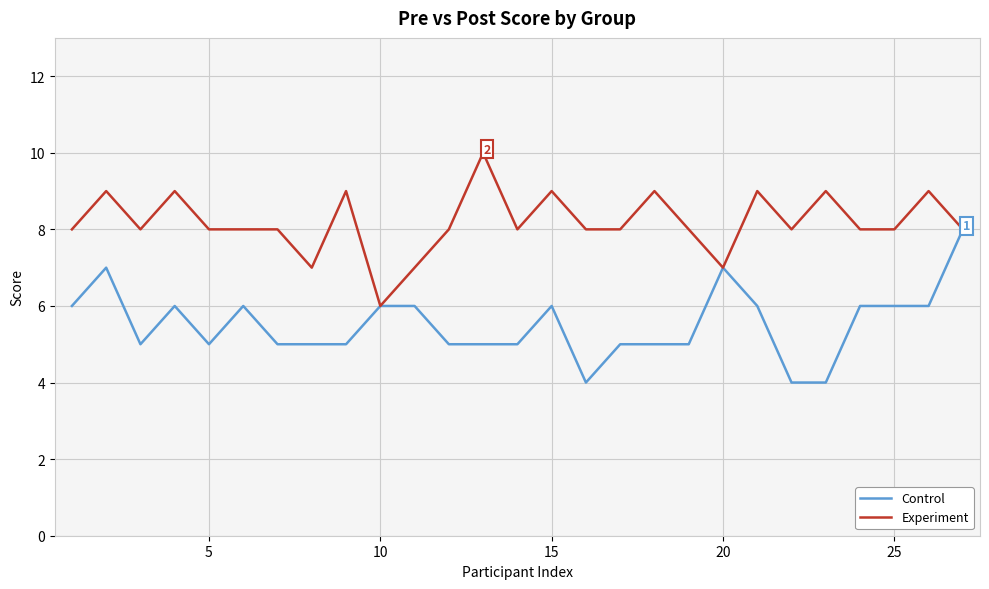

What is the maximum value shown in the chart?

10